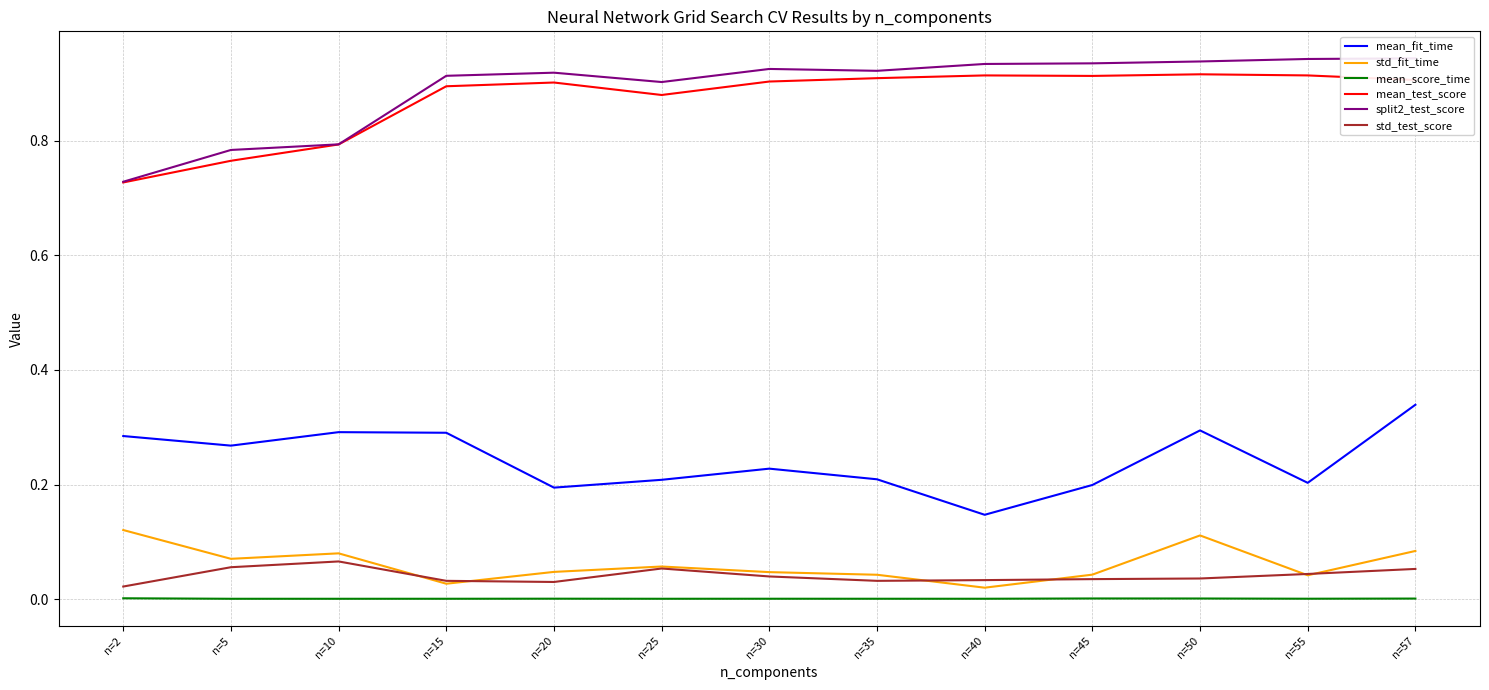

At which category does mean_score_time reach its first local peak?

n=20